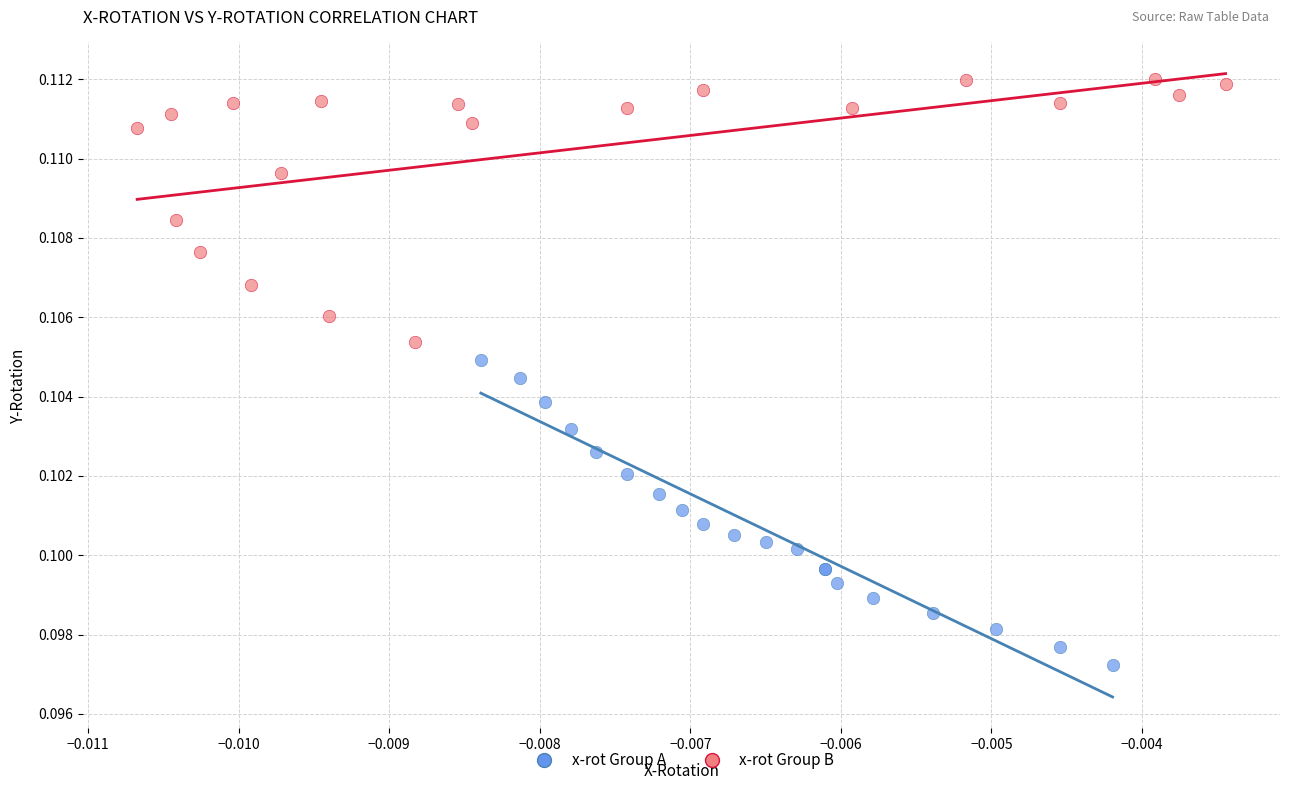

Which series contains the highest Y value?

x-rot Group B